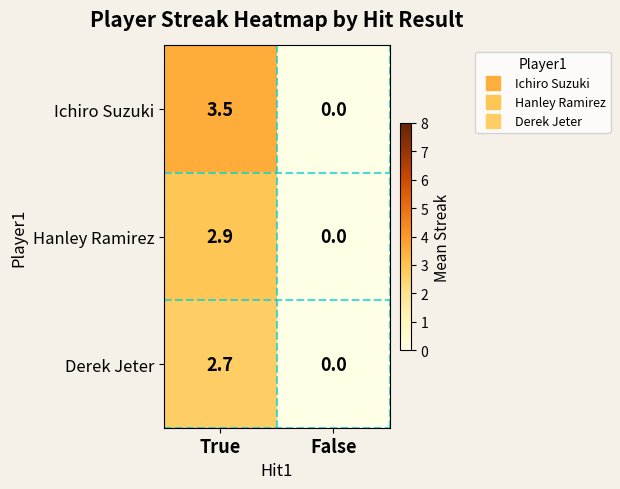

Where does the Ichiro Suzuki series first go above 3?

True